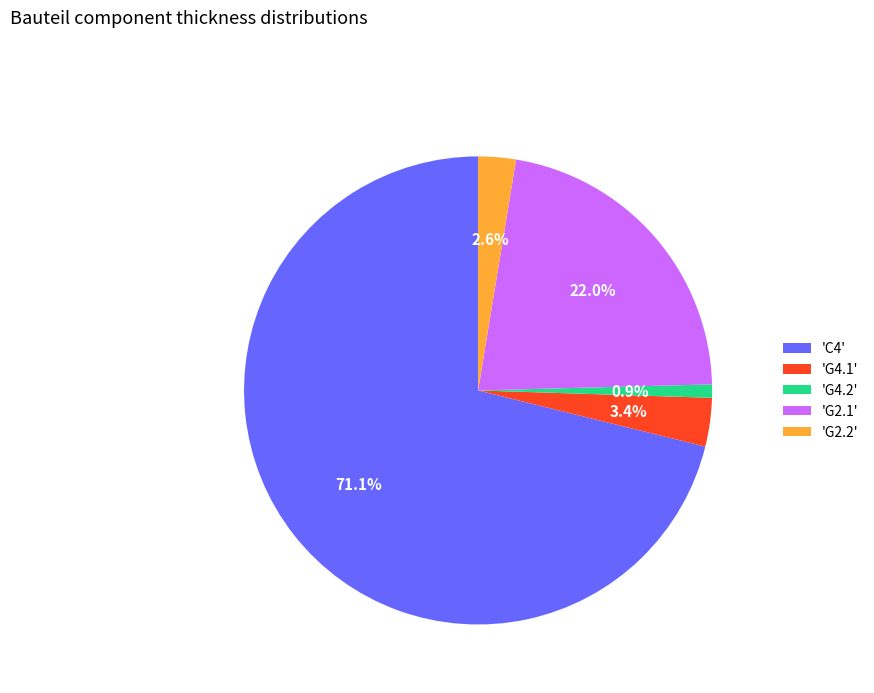

Rank the categories by value from highest to lowest.

'C4', 'G2.1', 'G4.1', 'G2.2', 'G4.2'